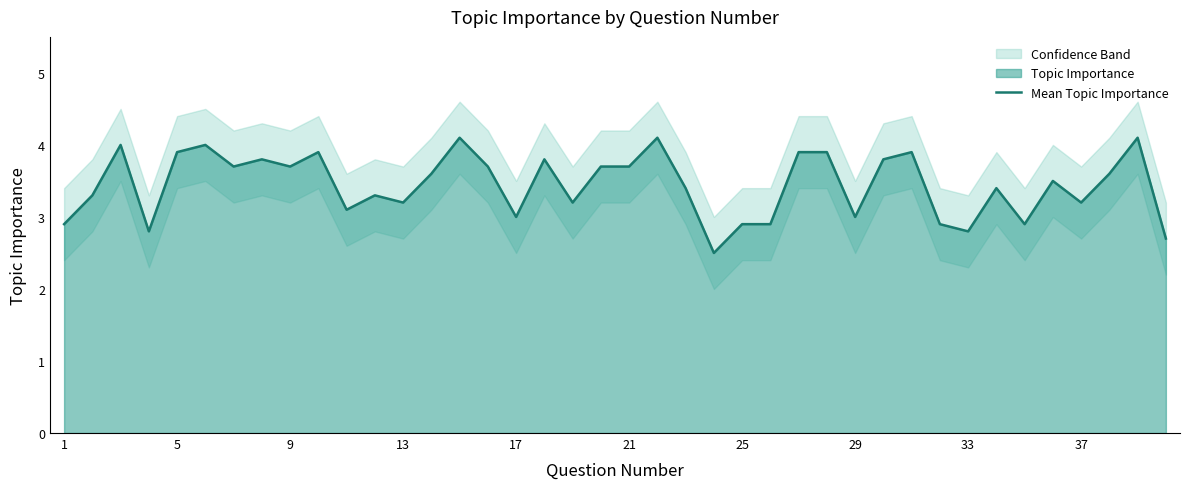

Reading left to right, what are all the values shown in this chart?

2.9	3.3	4.0	2.8	3.9	4.0	3.7	3.8	3.7	3.9	3.1	3.3	3.2	3.6	4.1	3.7	3.0	3.8	3.2	3.7	3.7	4.1	3.4	2.5	2.9	2.9	3.9	3.9	3.0	3.8	3.9	2.9	2.8	3.4	2.9	3.5	3.2	3.6	4.1	2.7